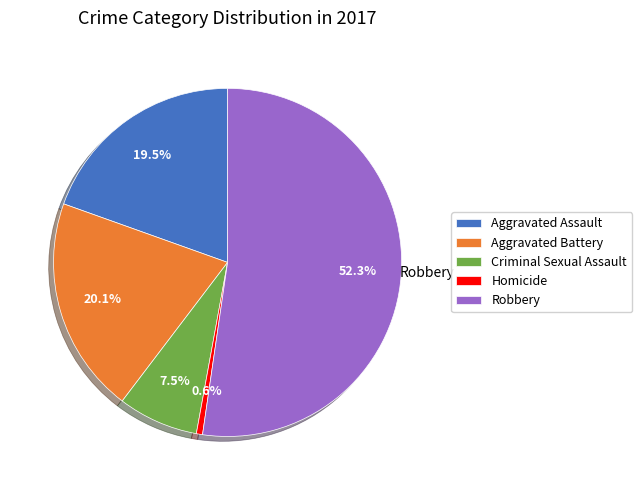

Approximately how many times larger is the value at Aggravated Battery compared to Robbery?

0.4